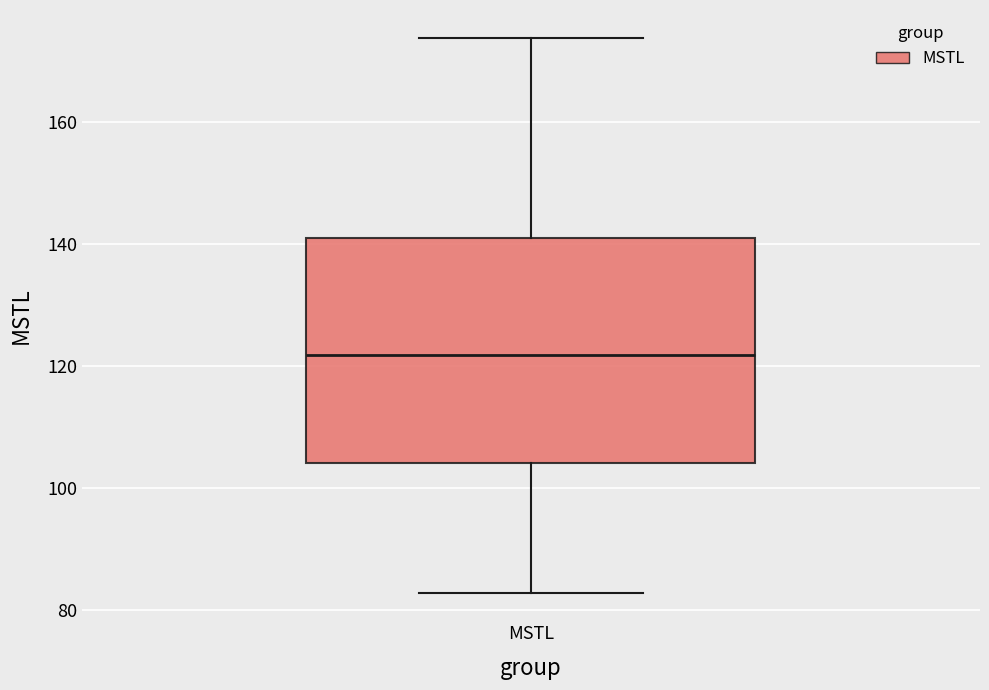

Where is the lower edge of the box for MSTL on the y-axis? The values are not printed on the chart, so give them approximately, as read against the axis.

104